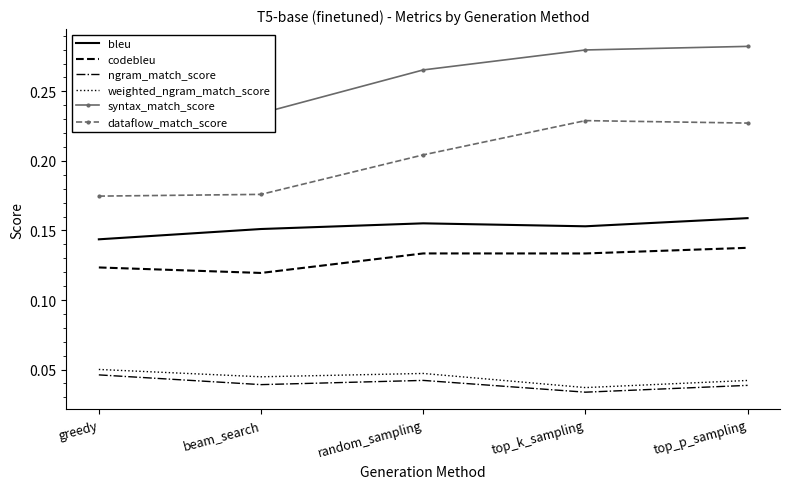

What is the highest value of the dataflow_match_score series?

0.2